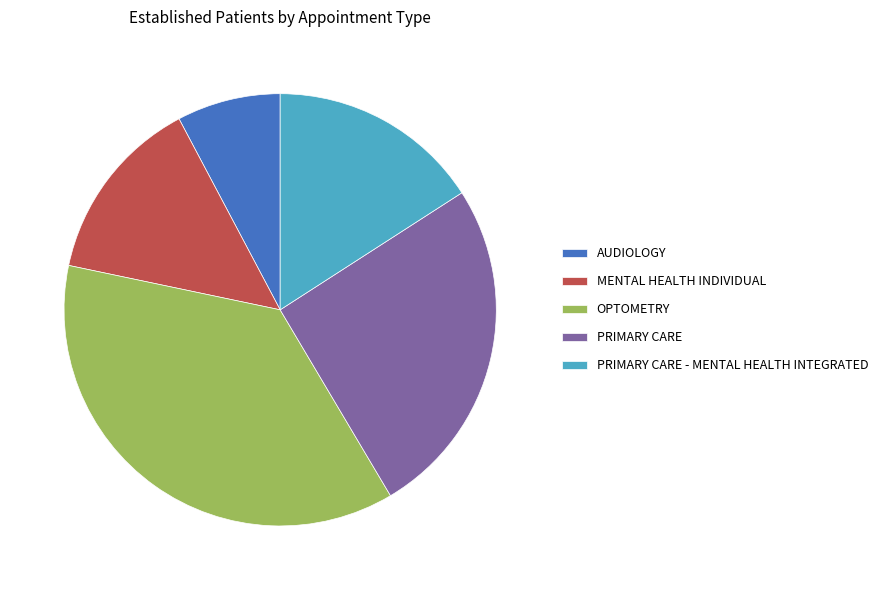

True or false: OPTOMETRY accounts for 37% of the total.

True